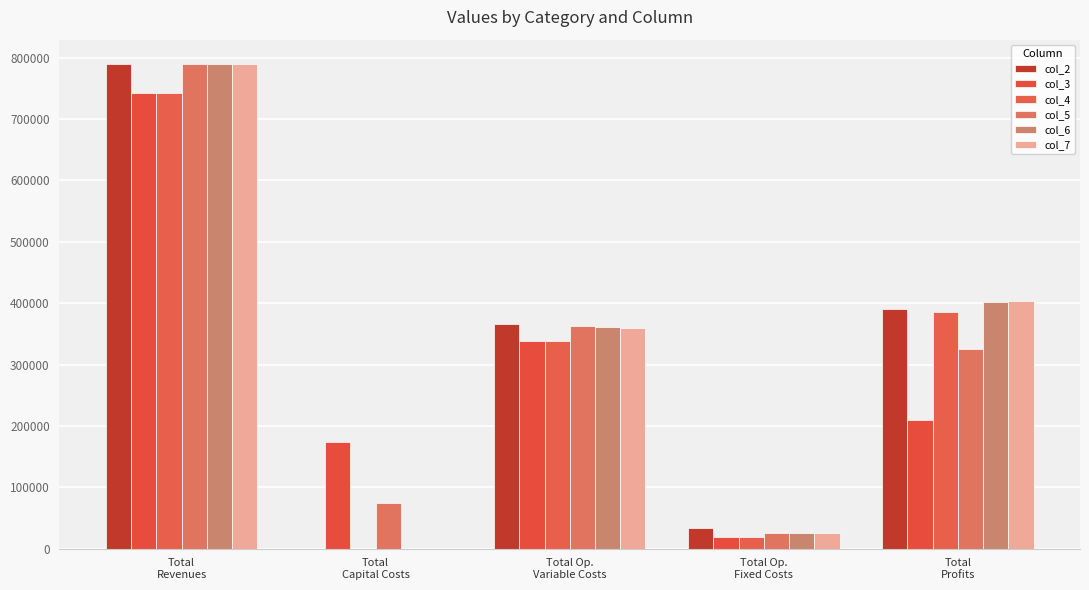

Is the value of col_4 at Total Op.
Fixed Costs greater than the value of col_6 at Total
Revenues?

No